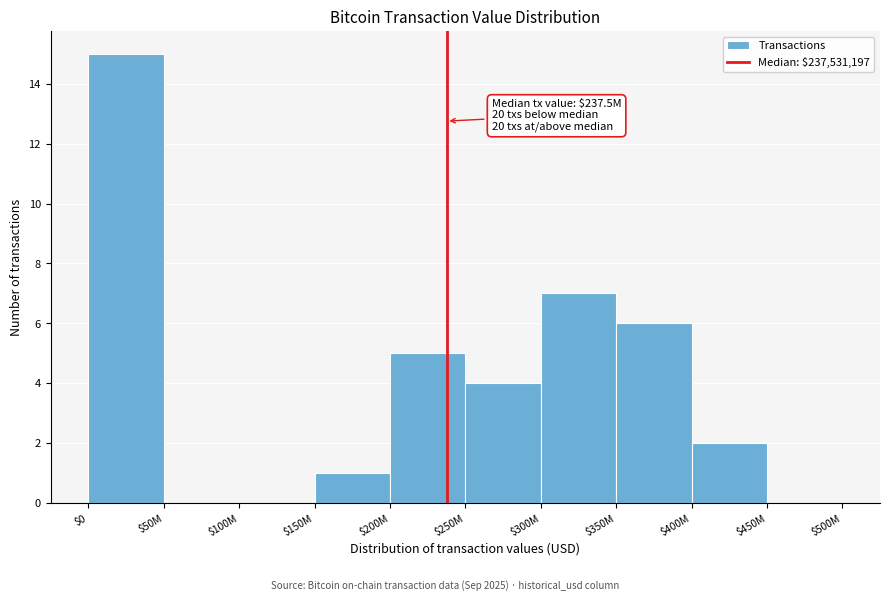

What is the sum of all values?

40